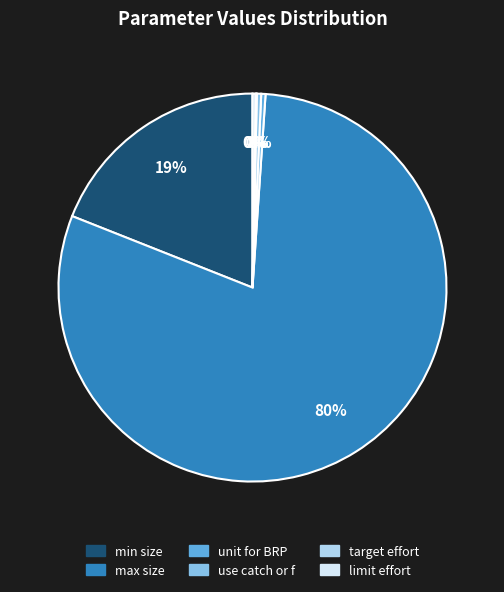

The min size slice represents 33% of the pie. True or false?

False